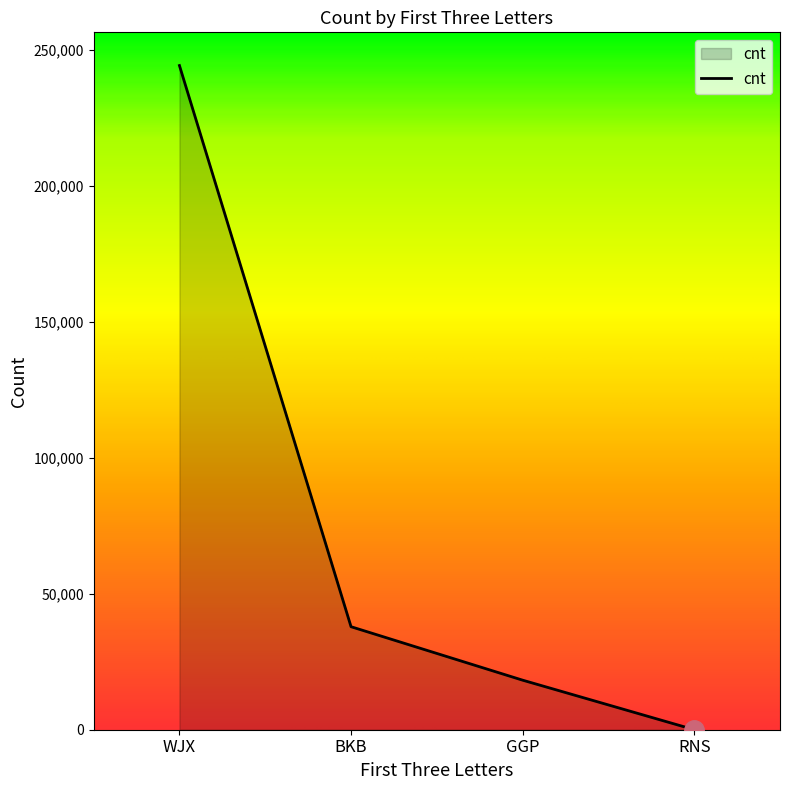

What is the greatest value displayed?

244345